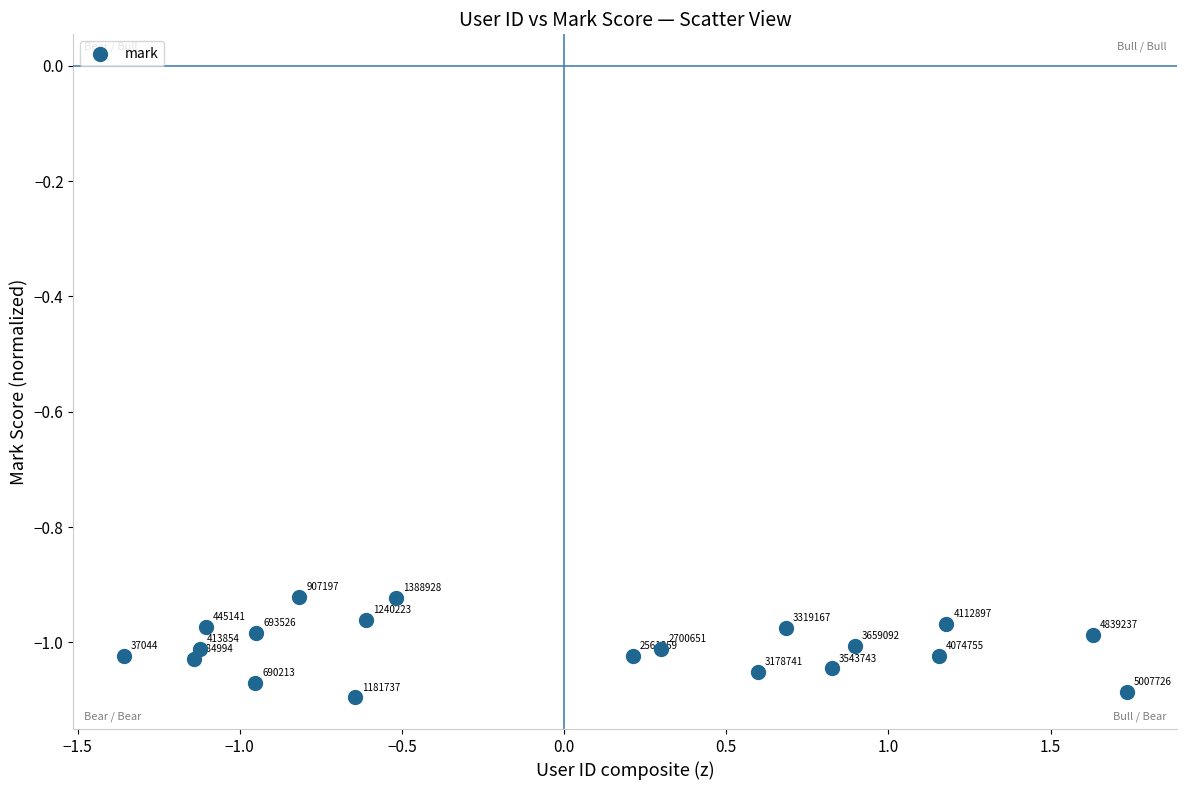

What is the range of X values (max minus min)?

3.1